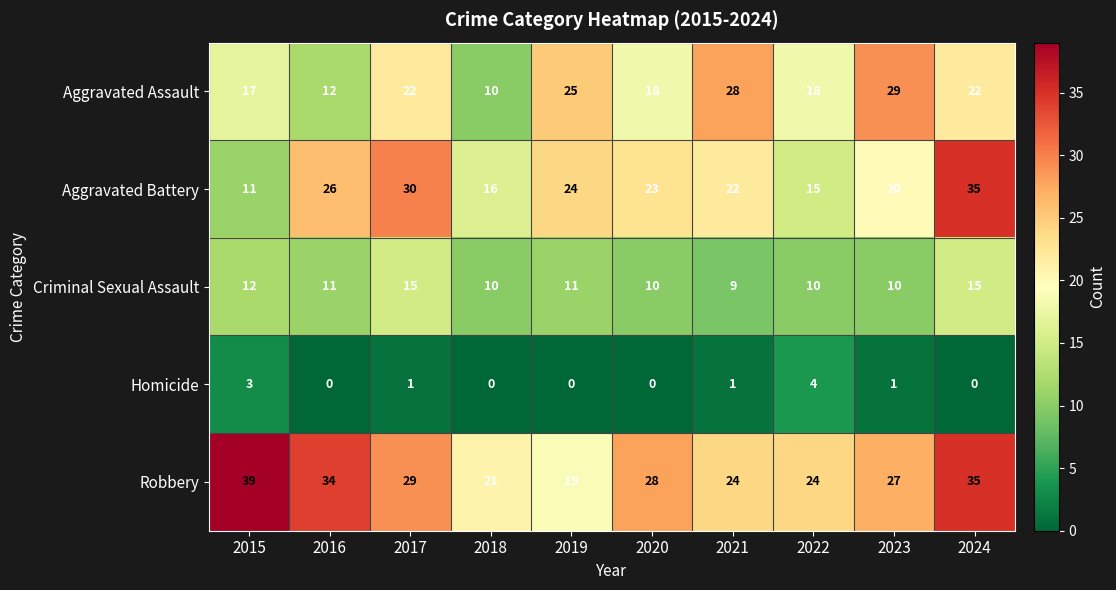

How many Criminal Sexual Assault values are between 10 and 12?

7